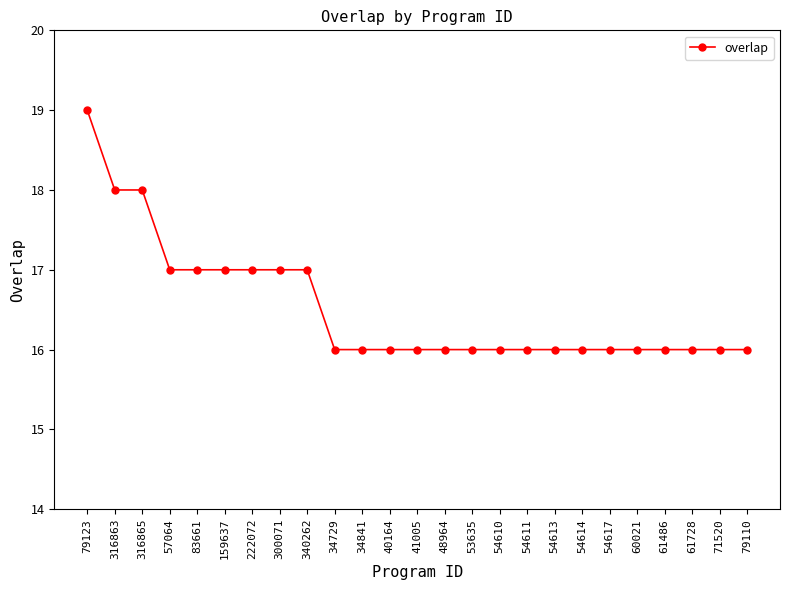

True or false: the data shows 17 at 340262.

True